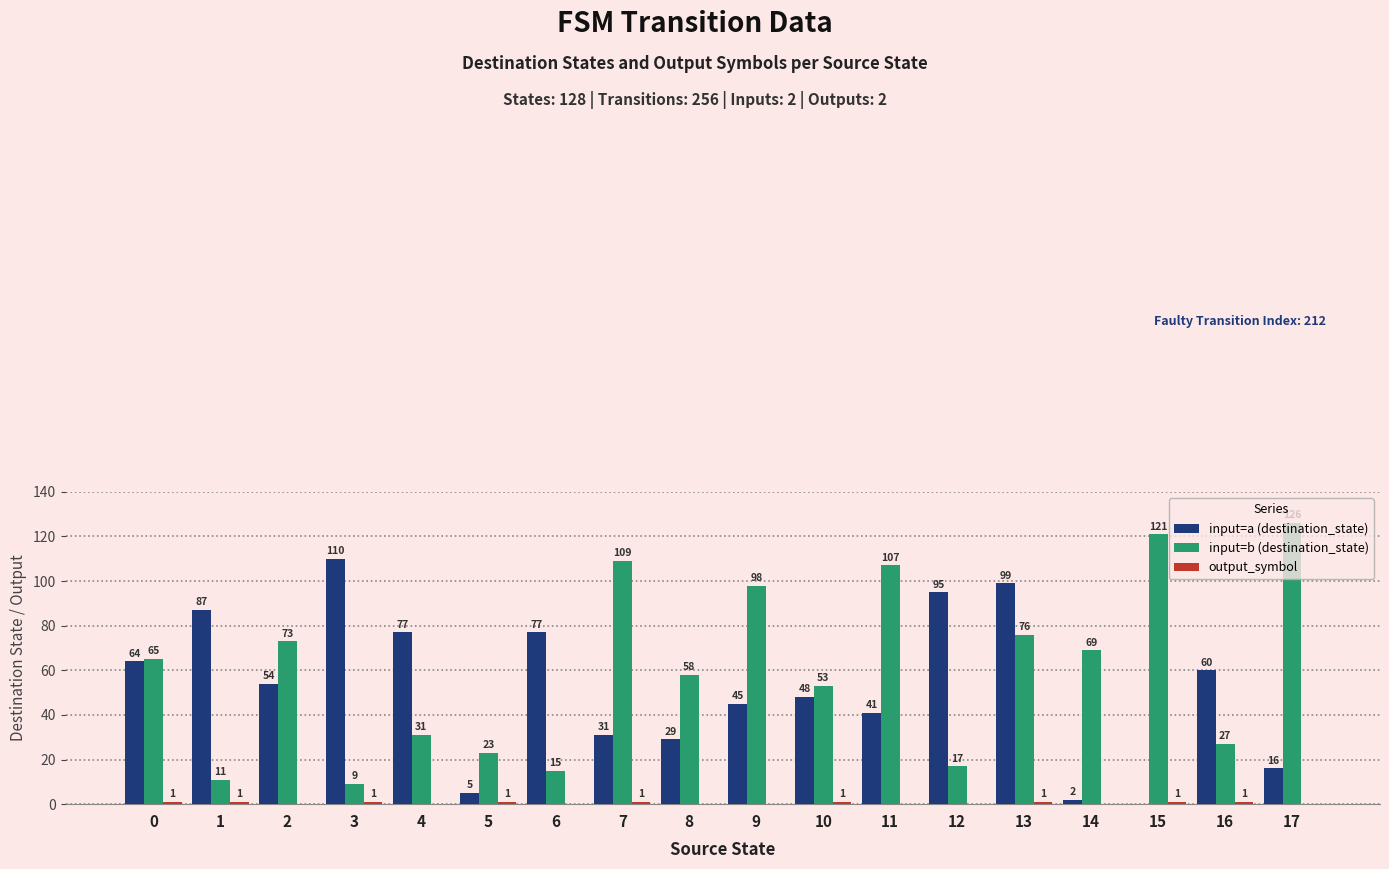

What is the maximum value for input=b (destination_state)?

126